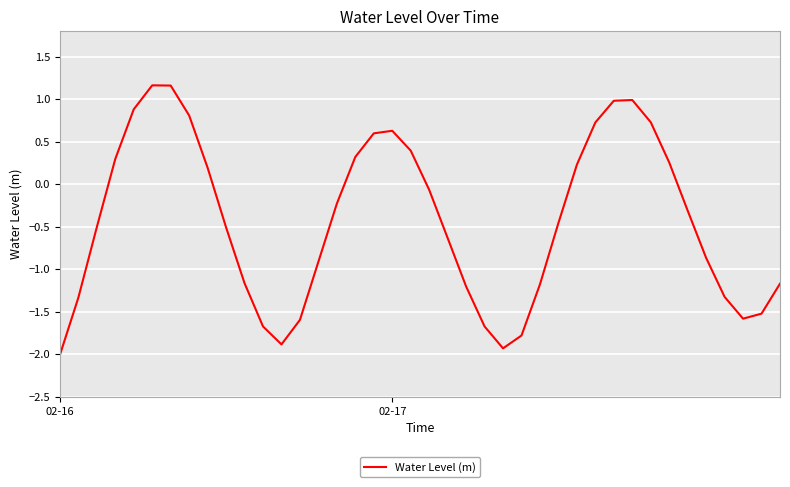

What is the maximum value shown in the chart?

1.2